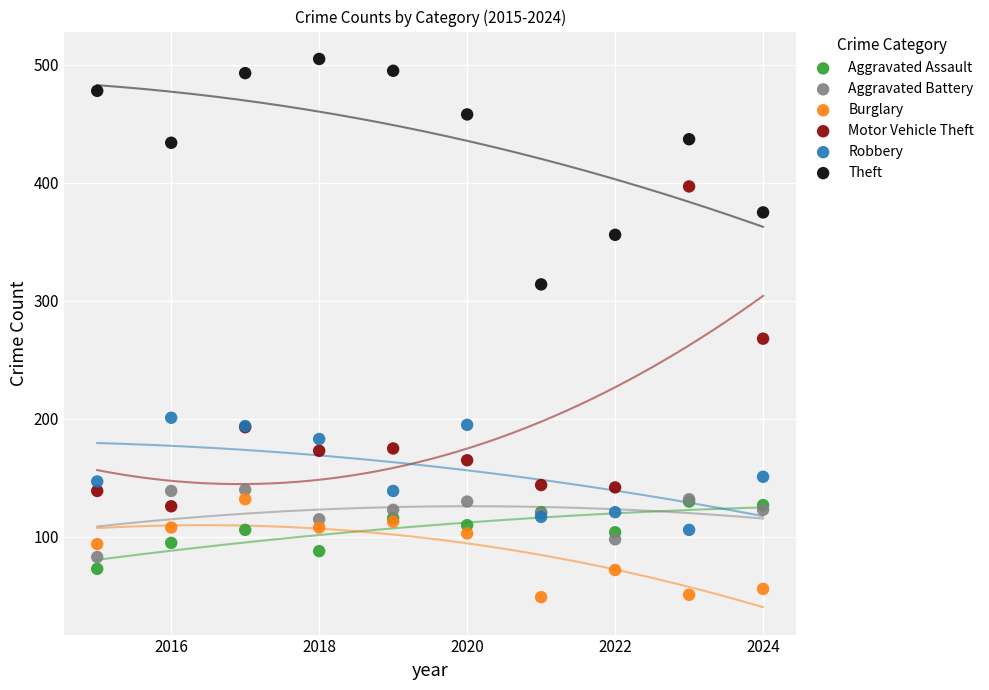

In the Motor Vehicle Theft series, what Y value is closest to 261?

268